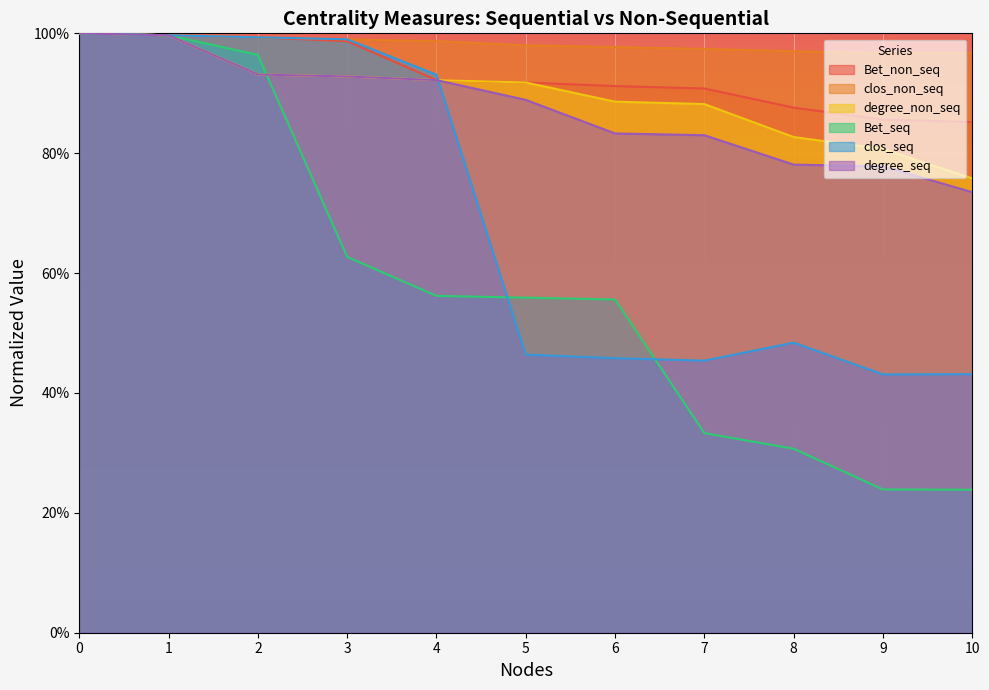

How many series are shown in this chart?

6